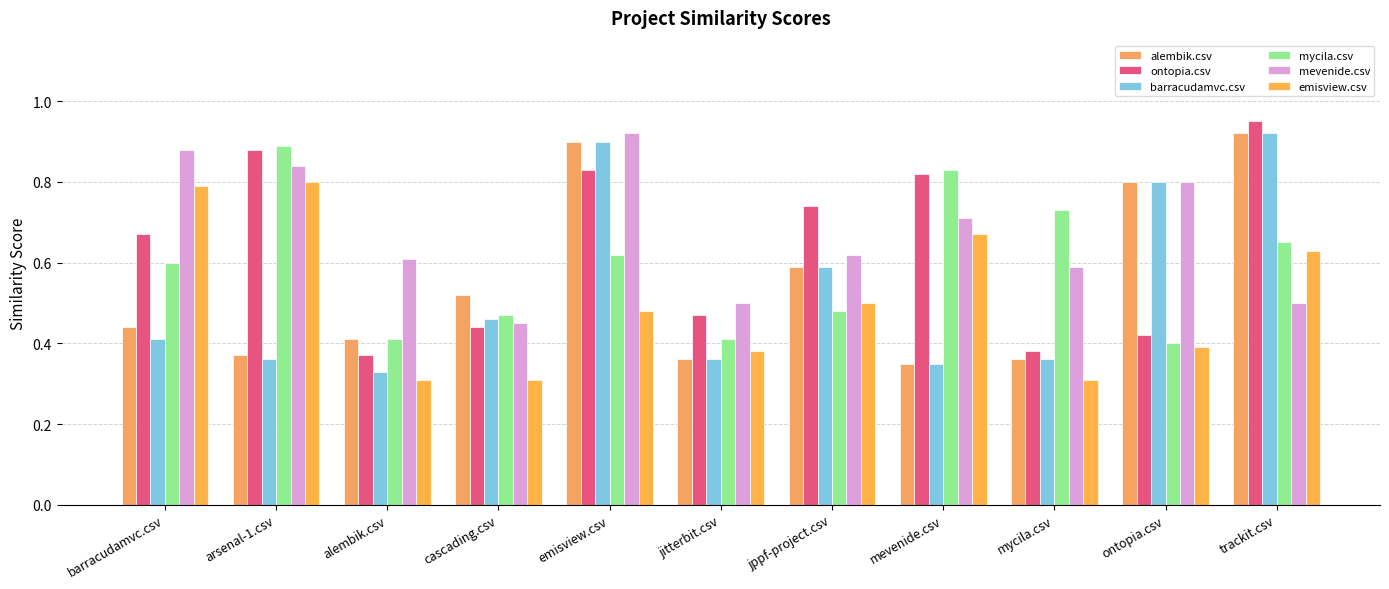

What value does the mycila.csv series have at arsenal-1.csv?

0.9